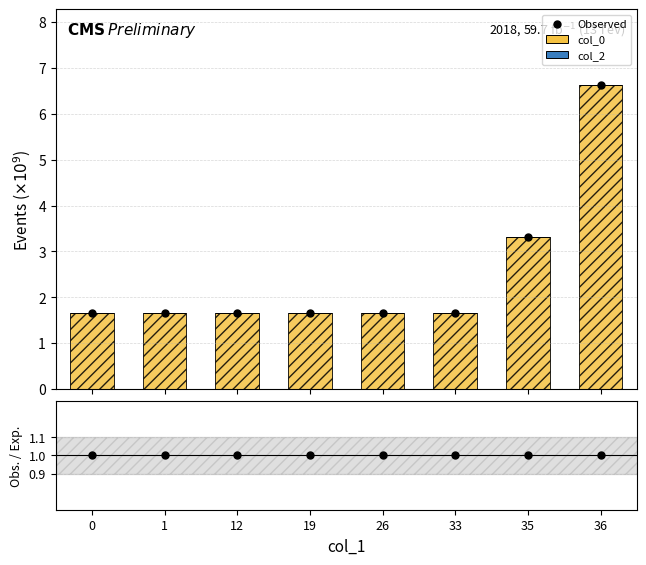

What is the difference between the maximum and minimum values in the col_0 series?

5.0